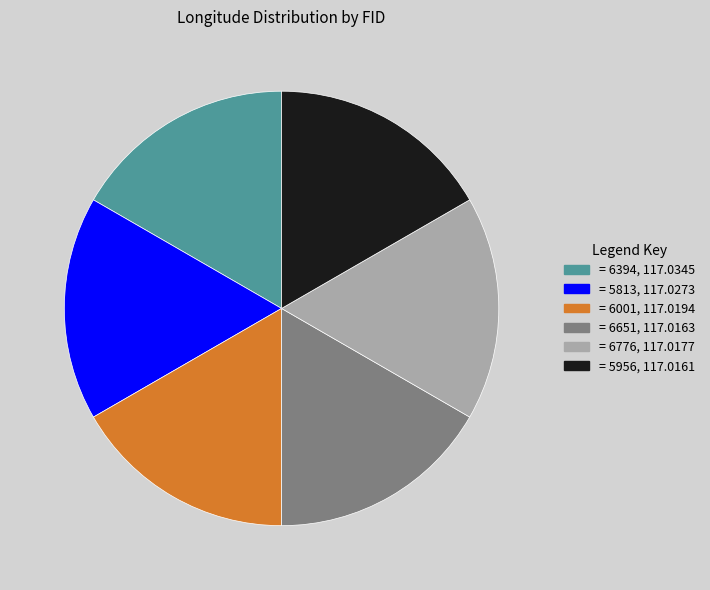

Is there any slice that represents more than half of the pie?

No